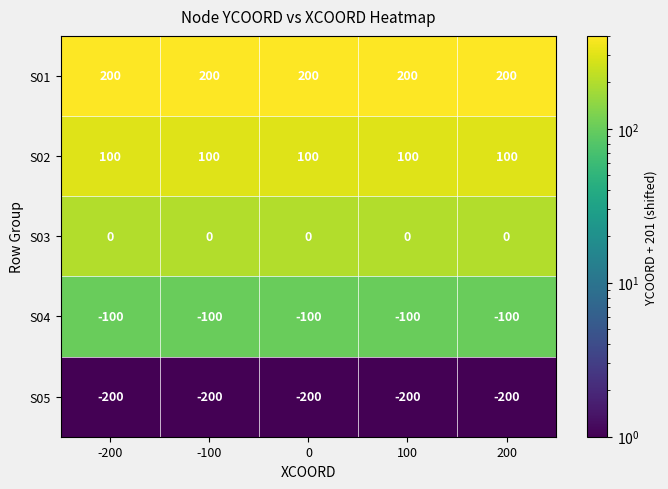

What is the smallest value displayed?

-200